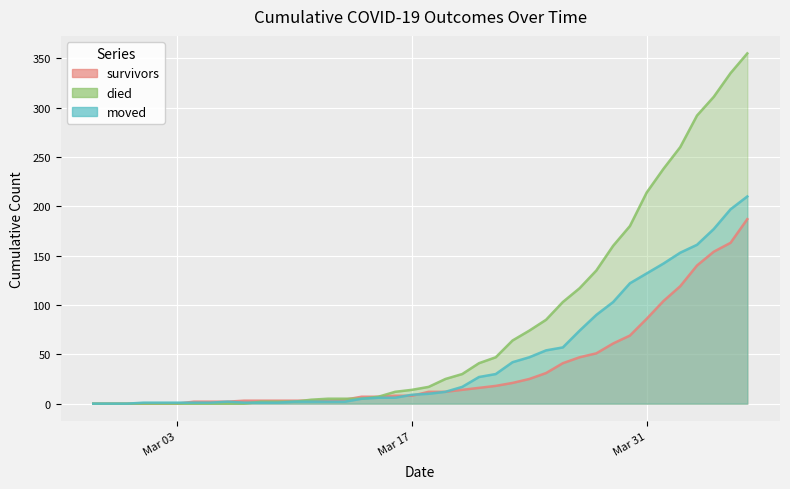

What is the difference between the maximum and minimum values in the moved series?

210